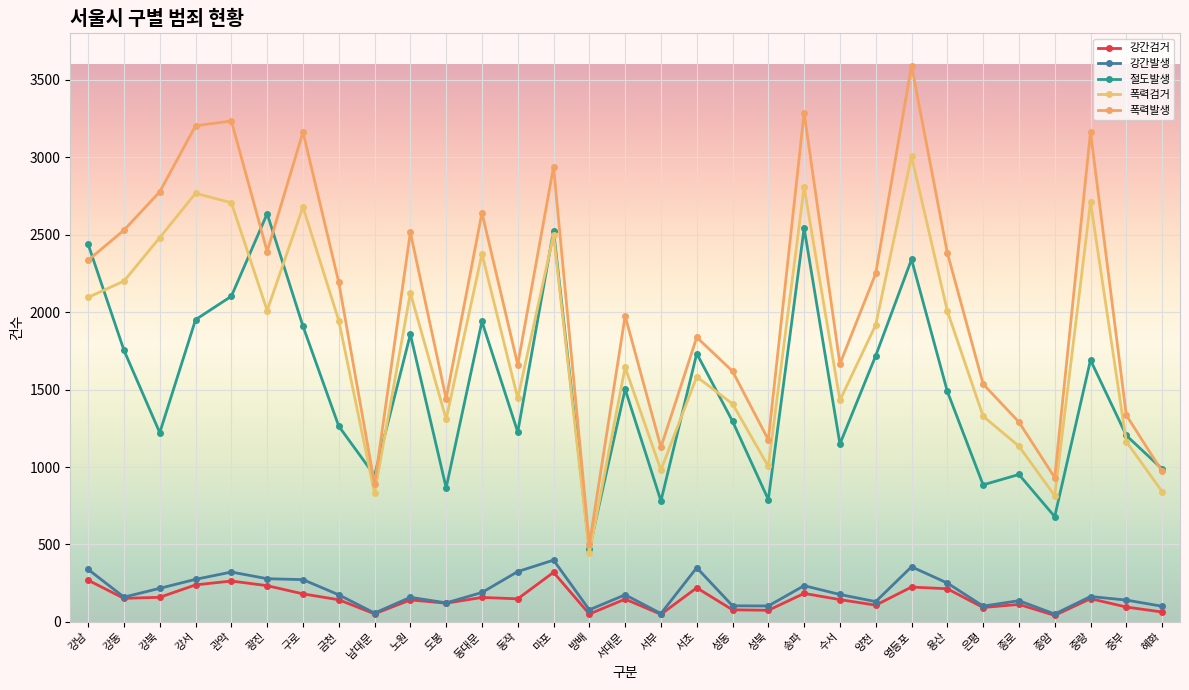

Which category has the highest value in the 절도발생 series?

광진